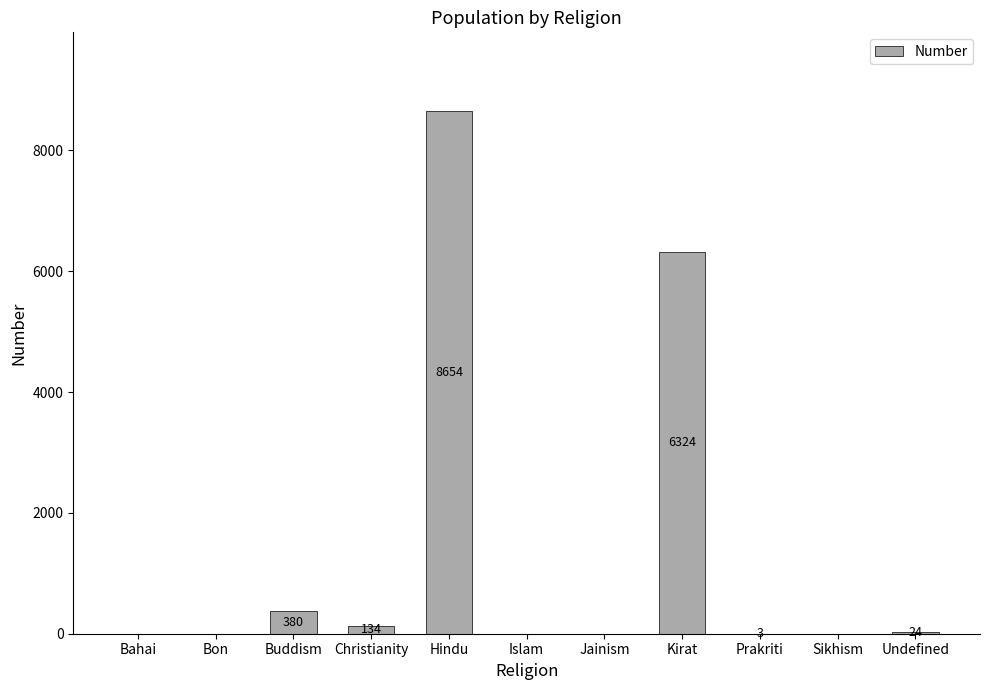

Read the value at Kirat, to the nearest 50.

6300